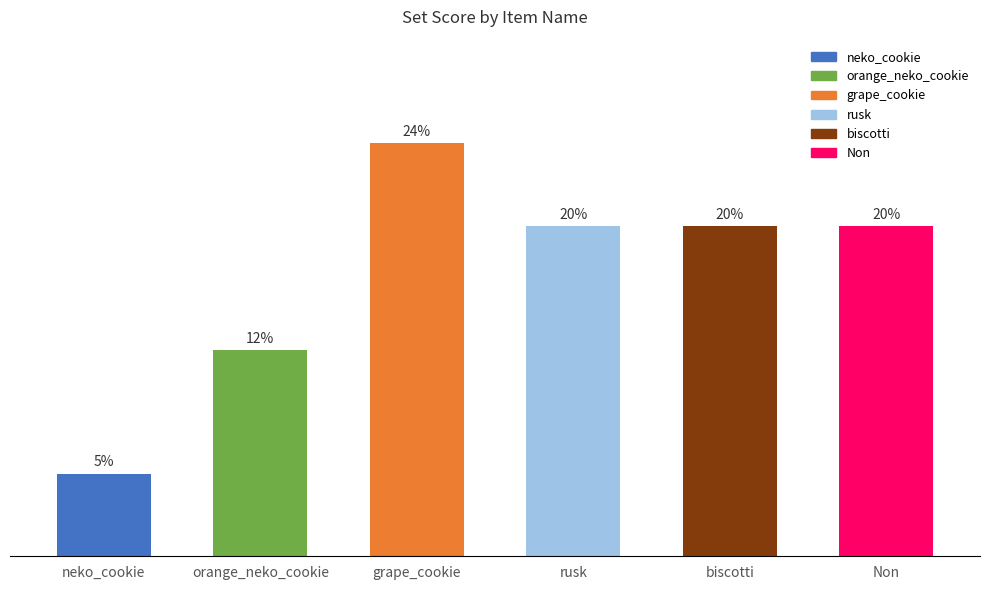

The value at biscotti is 14. True or false?

False